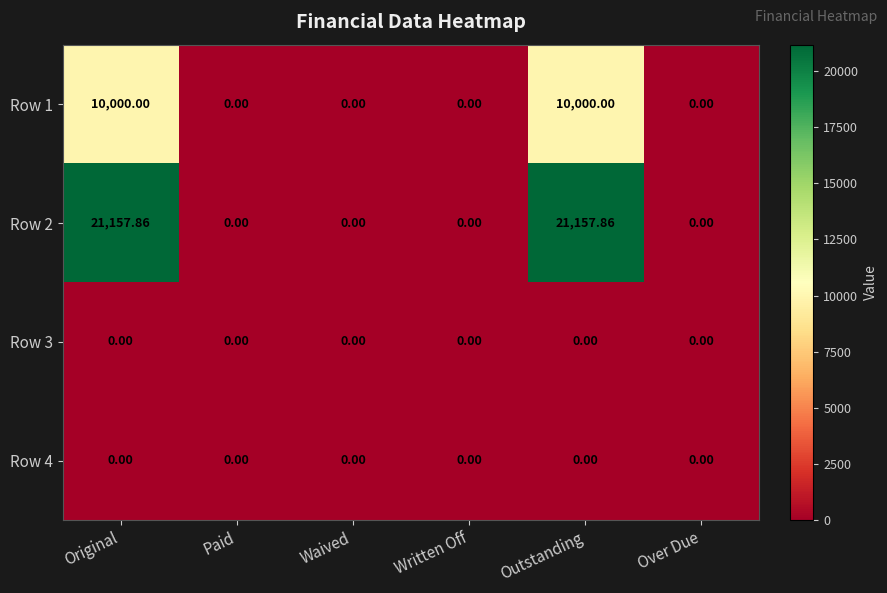

How many data points in Row 1 are above 0?

2